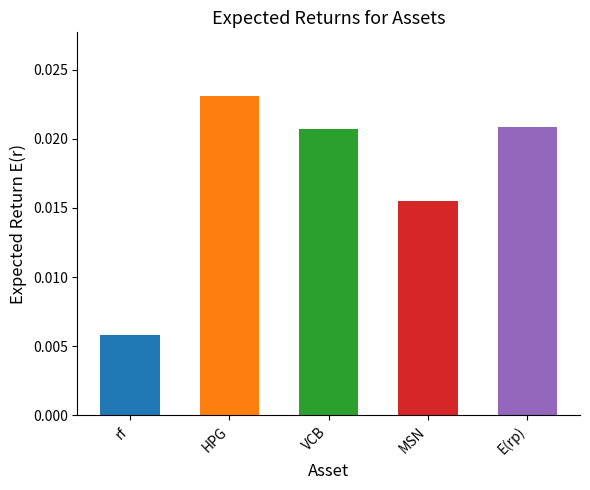

What is the label of the 3rd bar from the left?

VCB